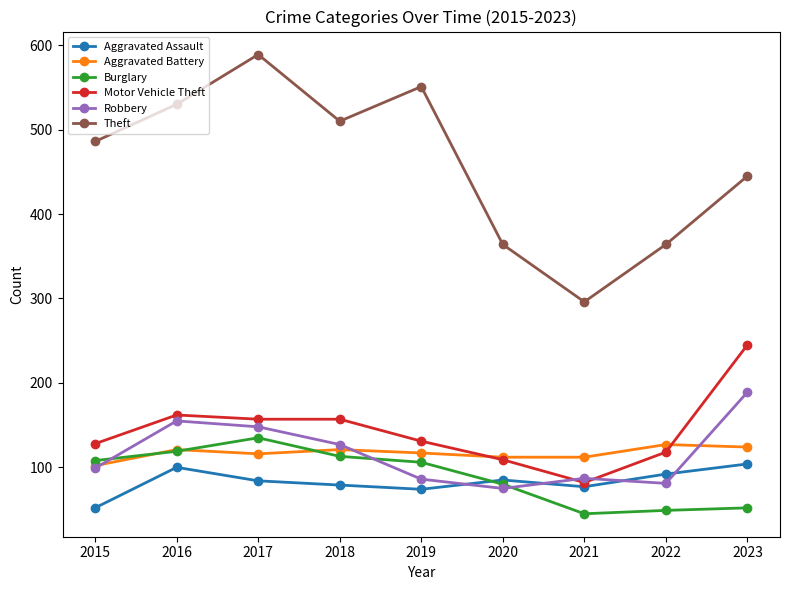

What is the value of the Robbery point at the 7th from the left?

87